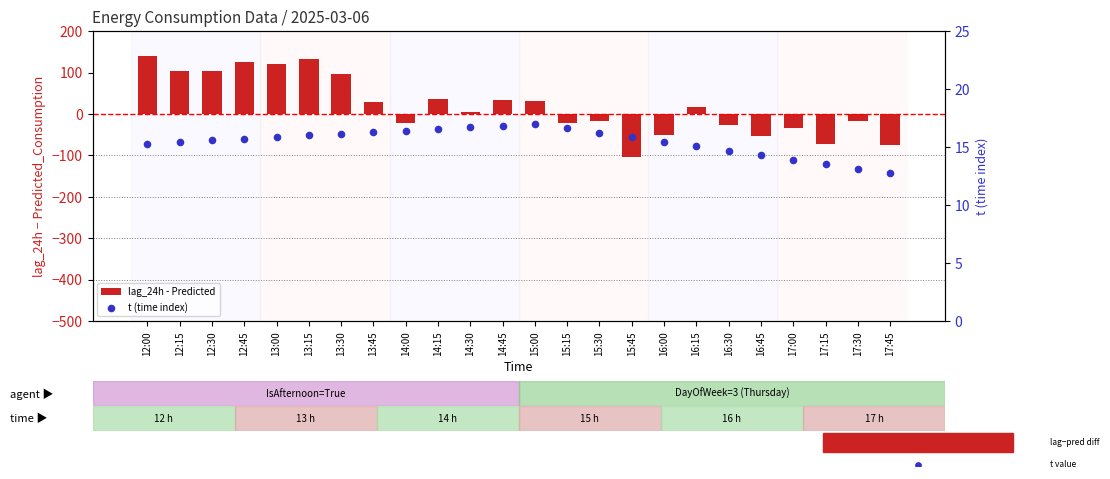

At which category is the sum across all series the highest?

12:00